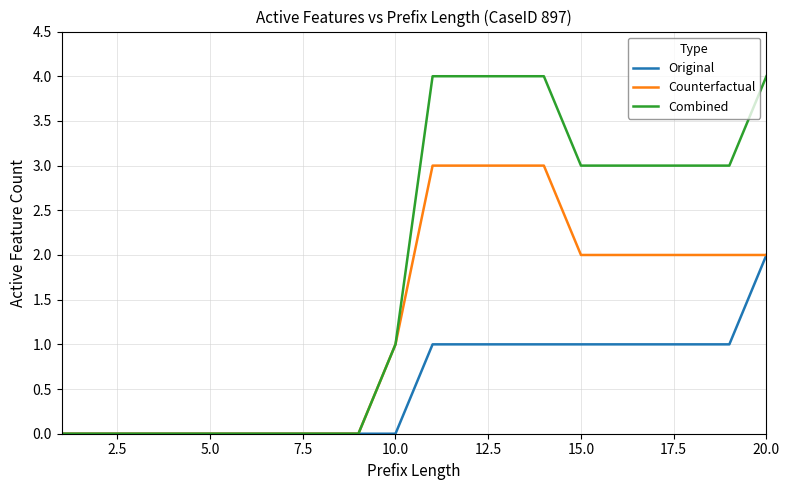

How many lines are shown in the chart?

3